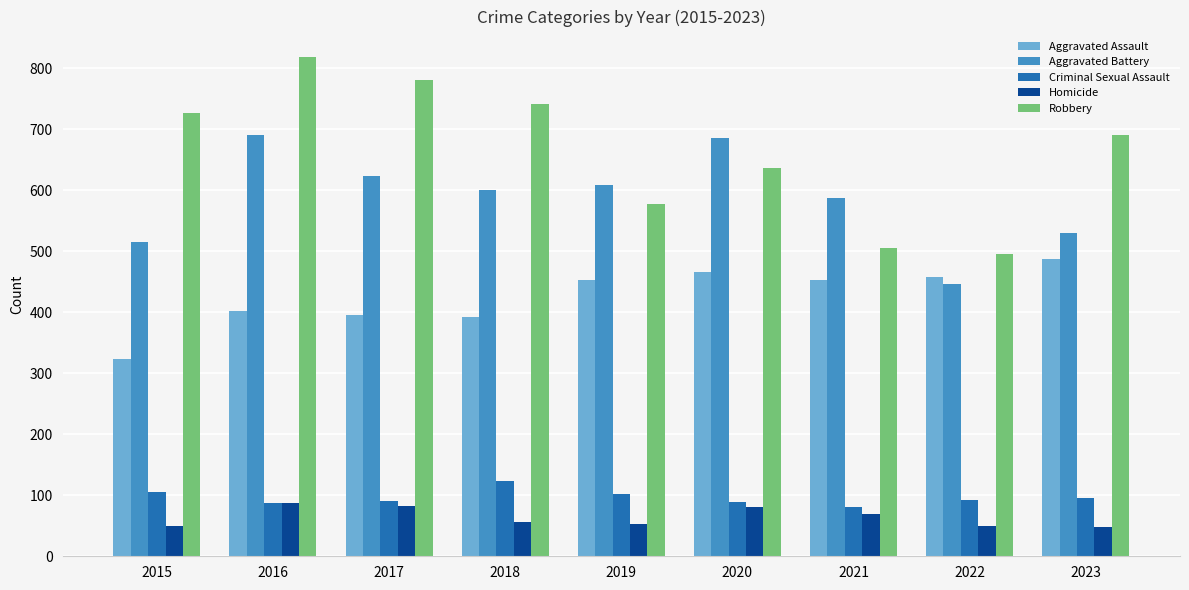

Which series changed the most between 2019 and 2022?

Aggravated Battery